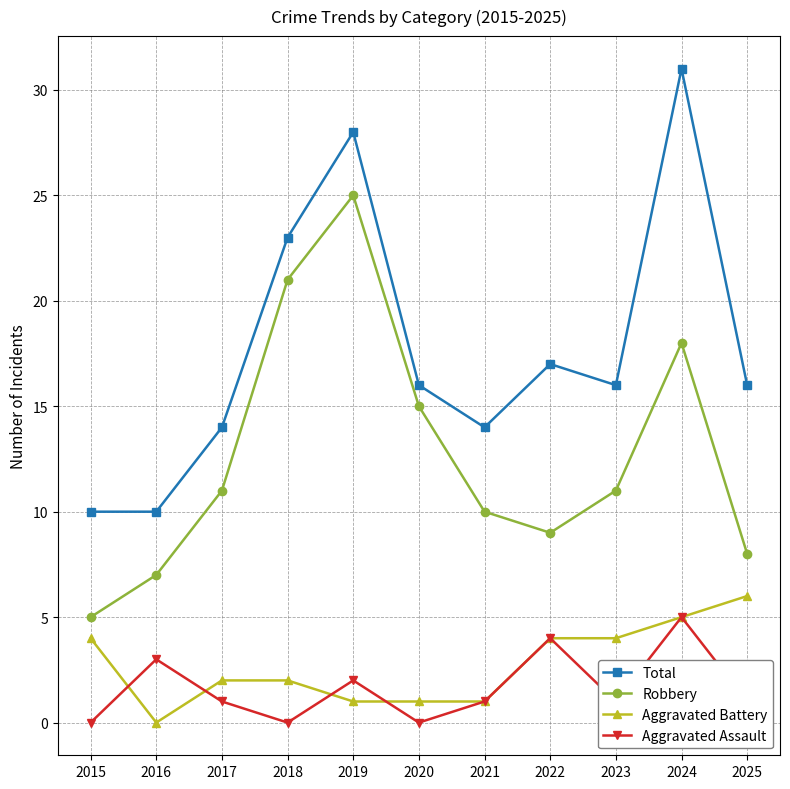

In Robbery, how many points are lower than both neighbors (excluding endpoints)?

1